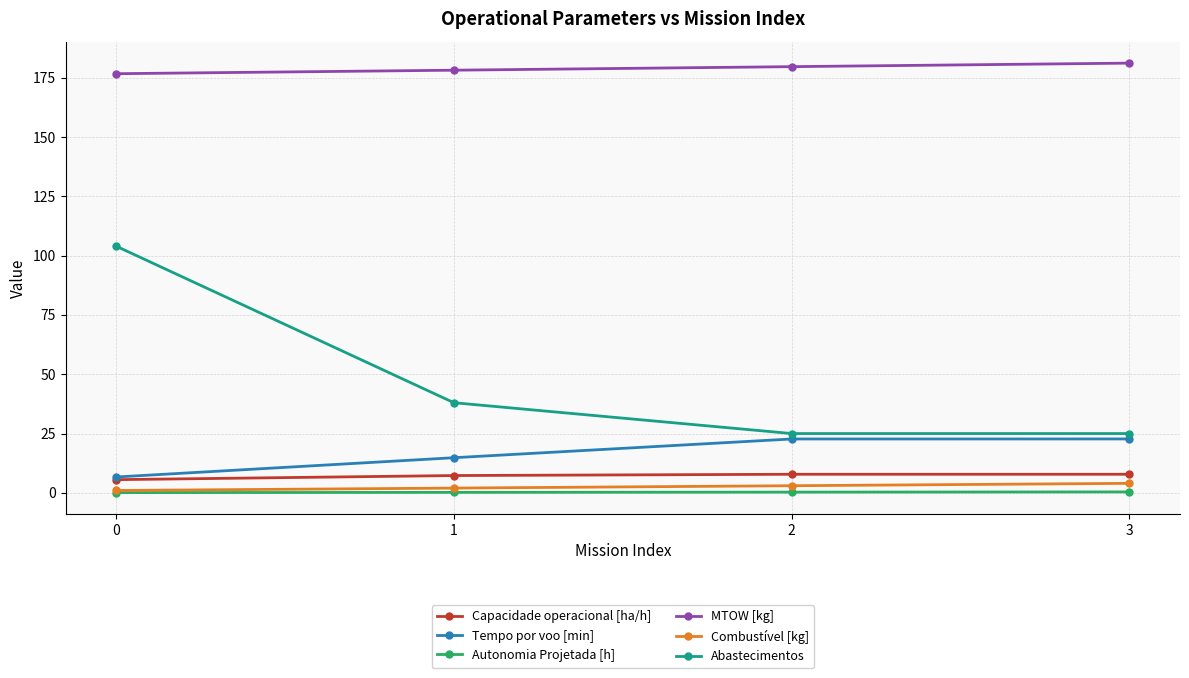

What is the average value of the MTOW [kg] series?

179.0